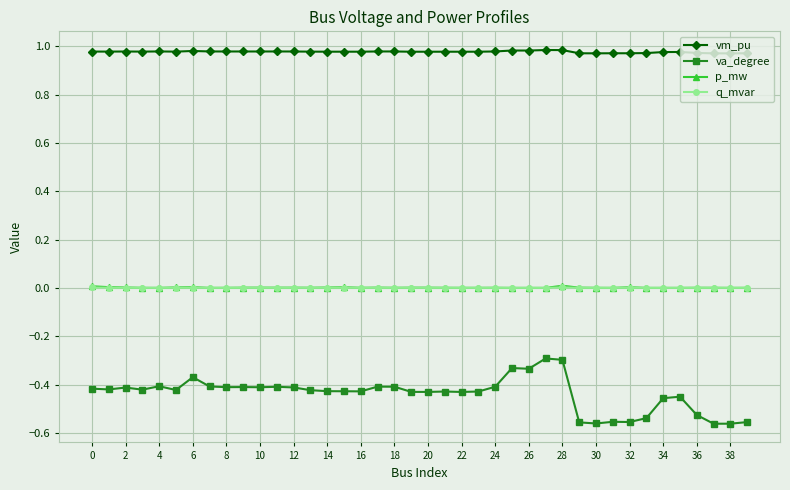

Which series has the largest total across all categories?

vm_pu